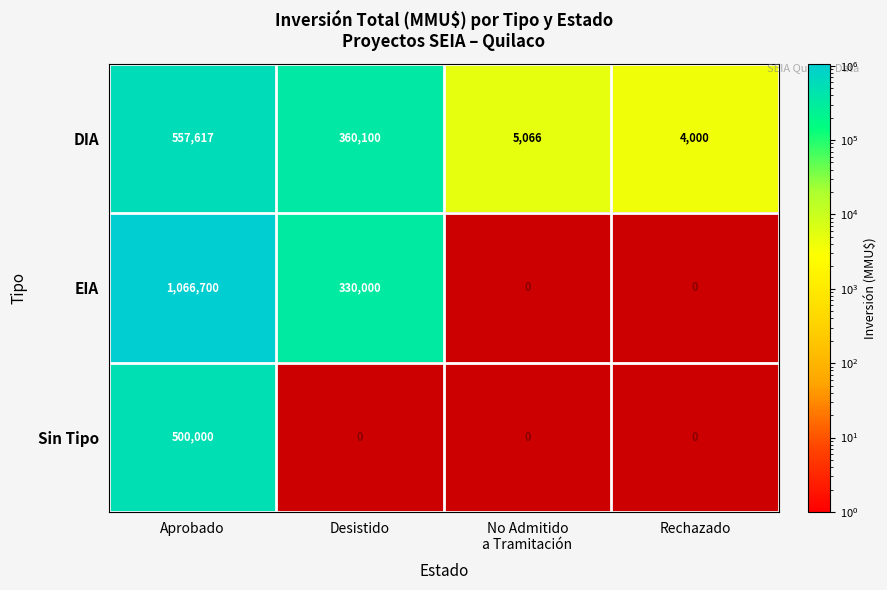

What is the minimum value for DIA?

4000